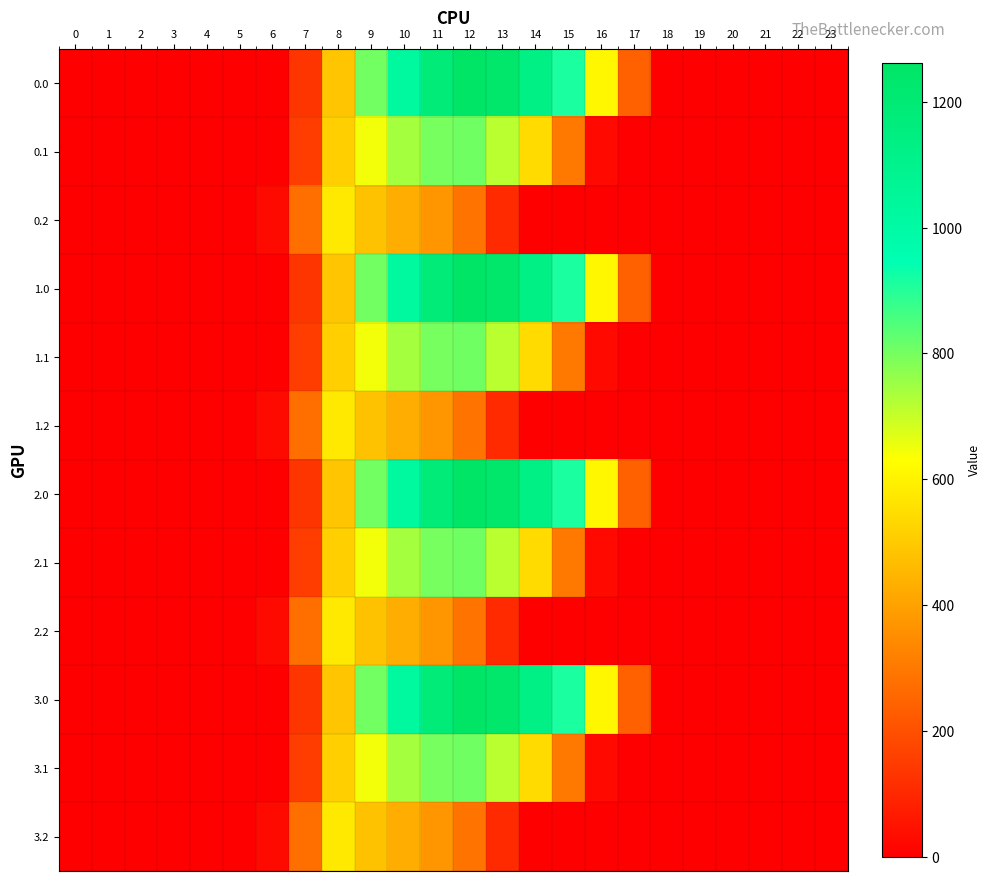

Count the number of categories in the chart.

24